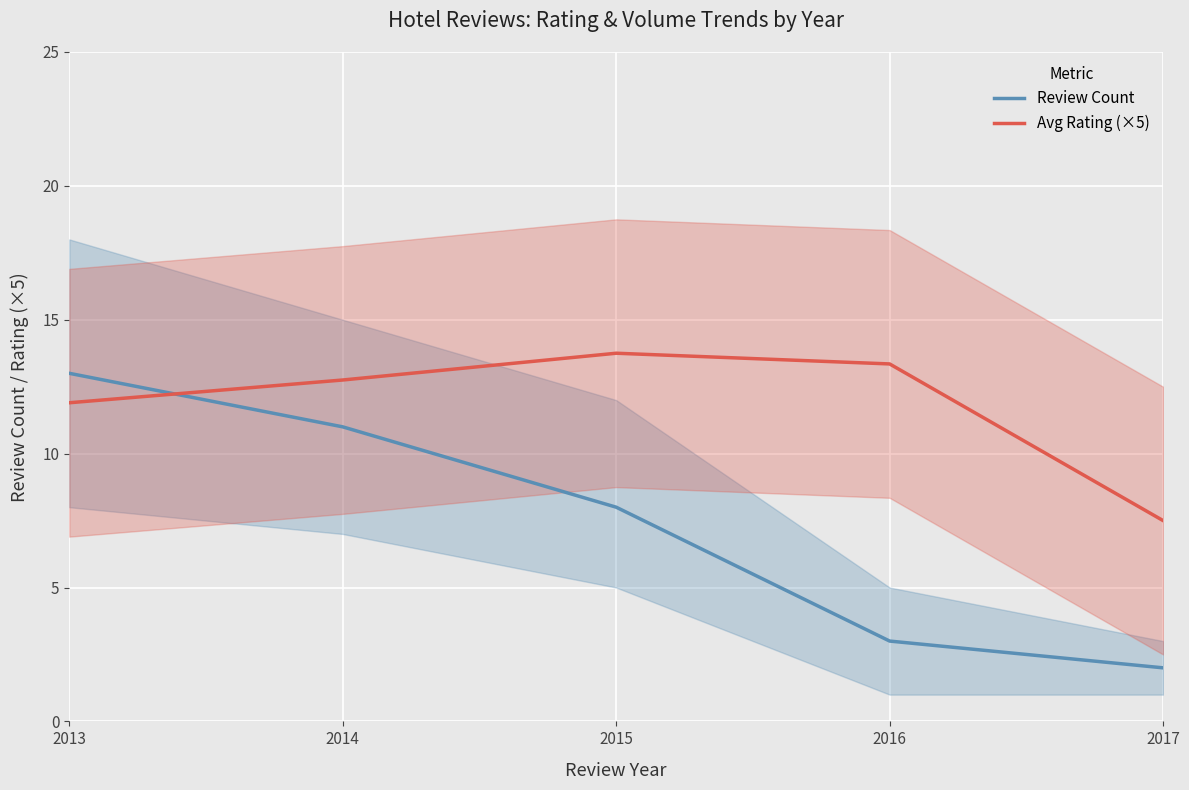

At how many categories does at least one series exceed 4?

5